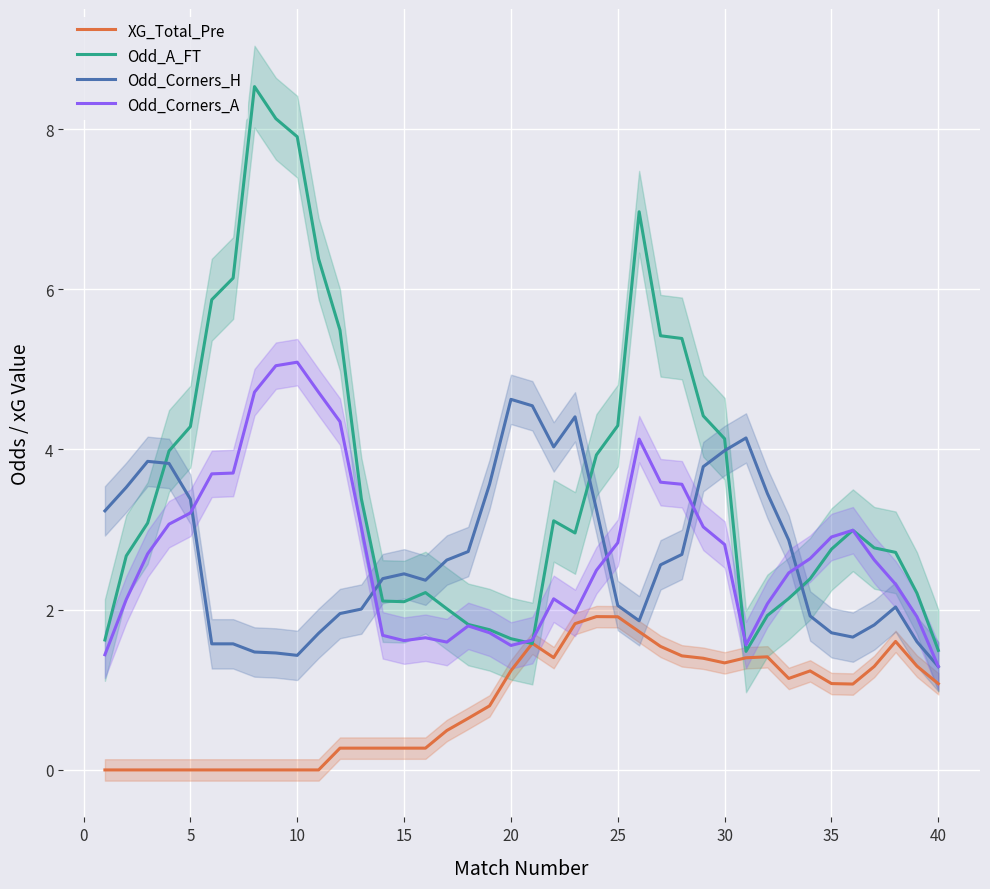

Reading left to right, transcribe all the data shown in this chart.

XG_Total_Pre: 0.0	0.0	0.0	0.0	0.0	0.0	0.0	0.0	0.0	0.0	0.0	0.3	0.3	0.3	0.3	0.3	0.5	0.6	0.8	1.2	1.6	1.4	1.8	1.9	1.9	1.7	1.5	1.4	1.4	1.3	1.4	1.4	1.1	1.2	1.1	1.1	1.3	1.6	1.3	1.1
Odd_A_FT: 1.6	2.7	3.1	4.0	4.3	5.9	6.1	8.5	8.1	7.9	6.4	5.5	3.4	2.1	2.1	2.2	2.0	1.8	1.8	1.6	1.6	3.1	3.0	3.9	4.3	7.0	5.4	5.4	4.4	4.1	1.5	1.9	2.1	2.4	2.8	3.0	2.8	2.7	2.2	1.5
Odd_Corners_H: 3.2	3.5	3.9	3.8	3.4	1.6	1.6	1.5	1.5	1.4	1.7	2.0	2.0	2.4	2.4	2.4	2.6	2.7	3.6	4.6	4.5	4.0	4.4	3.3	2.1	1.9	2.6	2.7	3.8	4.0	4.1	3.5	2.9	1.9	1.7	1.7	1.8	2.0	1.6	1.3
Odd_Corners_A: 1.4	2.1	2.7	3.1	3.2	3.7	3.7	4.7	5.0	5.1	4.7	4.3	3.0	1.7	1.6	1.7	1.6	1.8	1.7	1.6	1.6	2.1	2.0	2.5	2.8	4.1	3.6	3.6	3.0	2.8	1.6	2.1	2.5	2.6	2.9	3.0	2.6	2.3	1.9	1.3